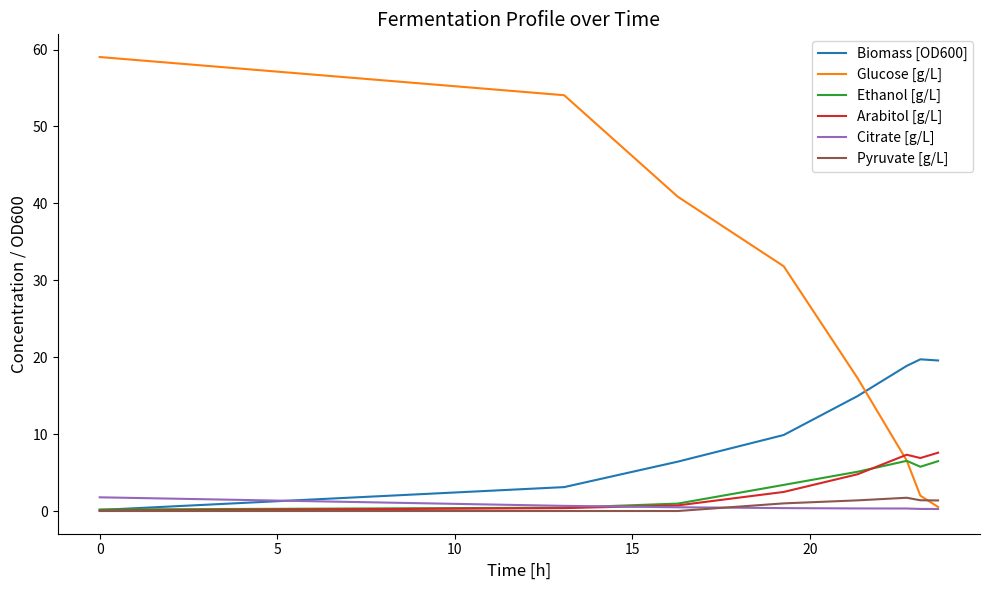

Which series has the largest total across all categories?

Glucose [g/L]